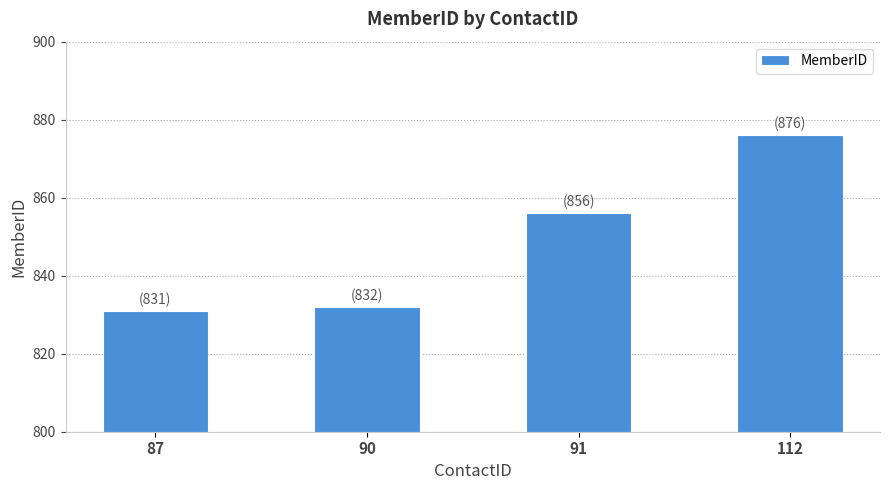

Rank the categories by value from lowest to highest.

87, 90, 91, 112